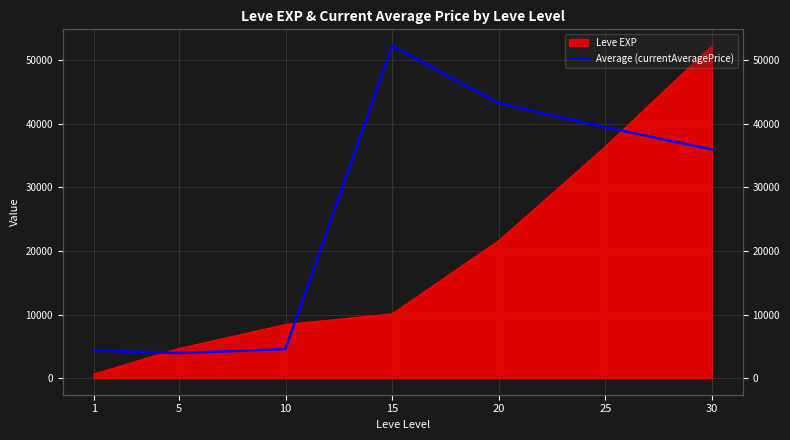

True or false: there are more than 0 points higher than both neighbors.

True